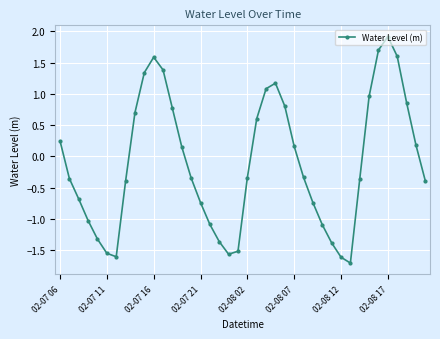

Does the chart display data point markers on the line(s)?

Yes